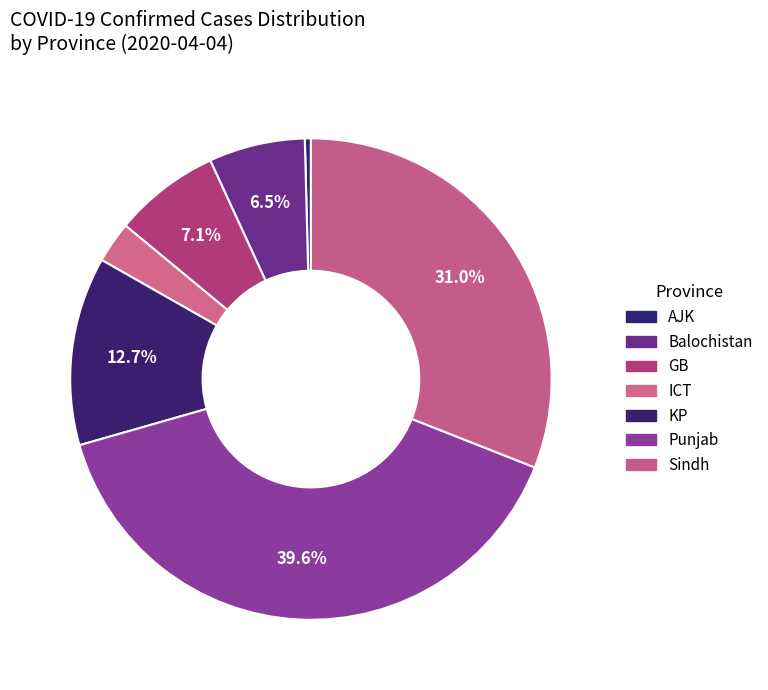

How many slices are in this pie chart?

7